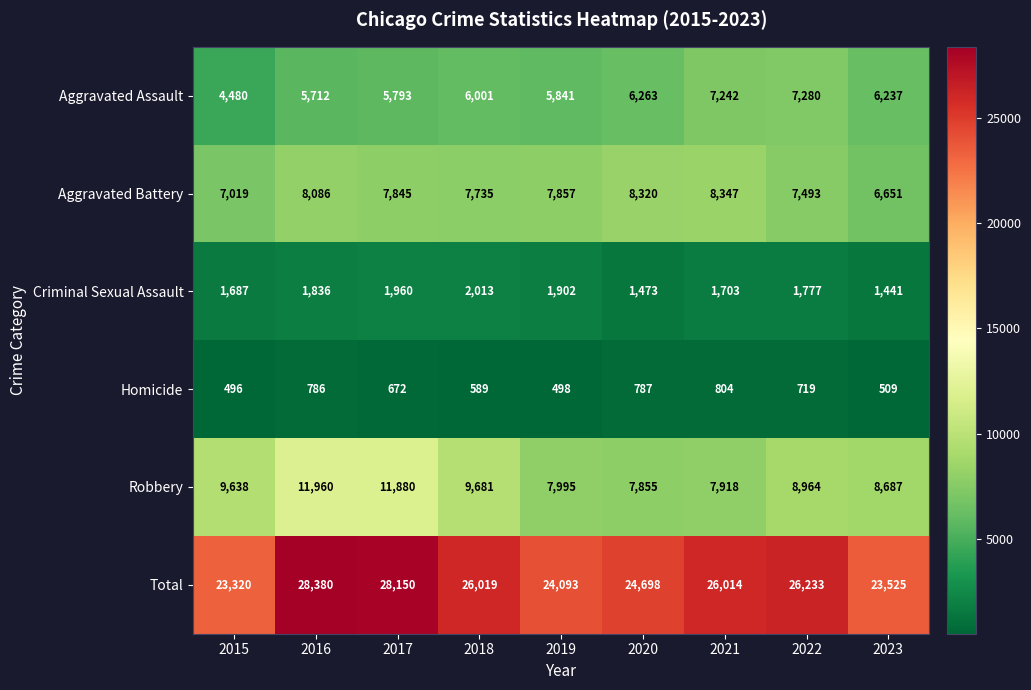

What is the total value across all series at 2016?

56760